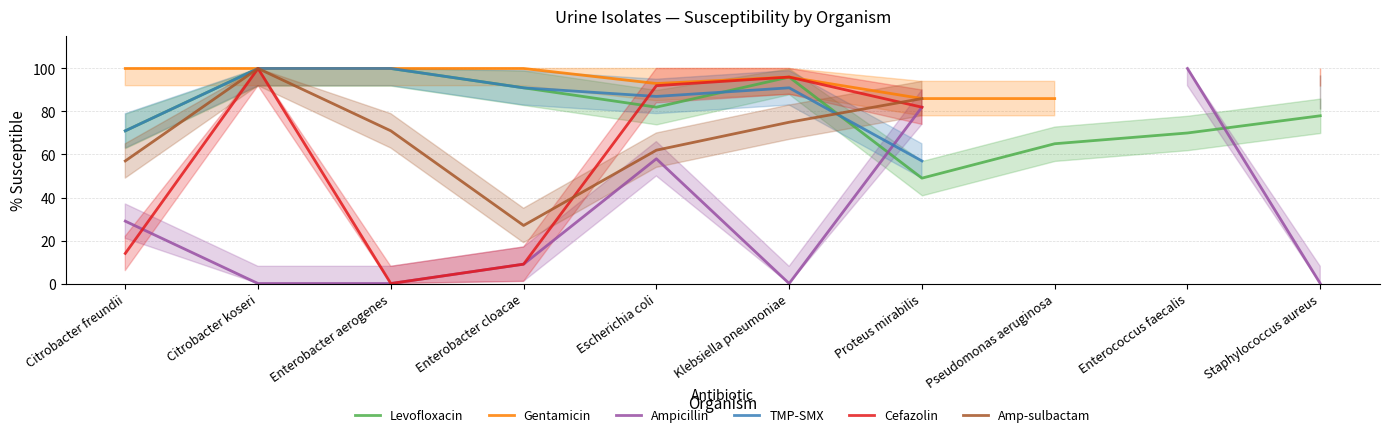

True or false: Gentamicin and TMP-SMX intersect in this chart.

False